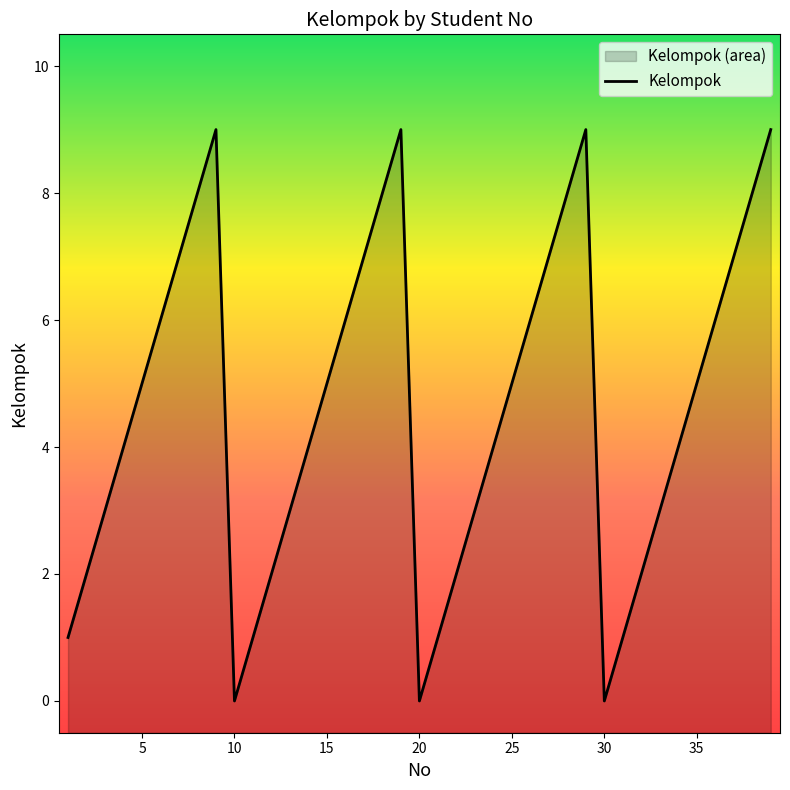

The value at 19 is 9. True or false?

True